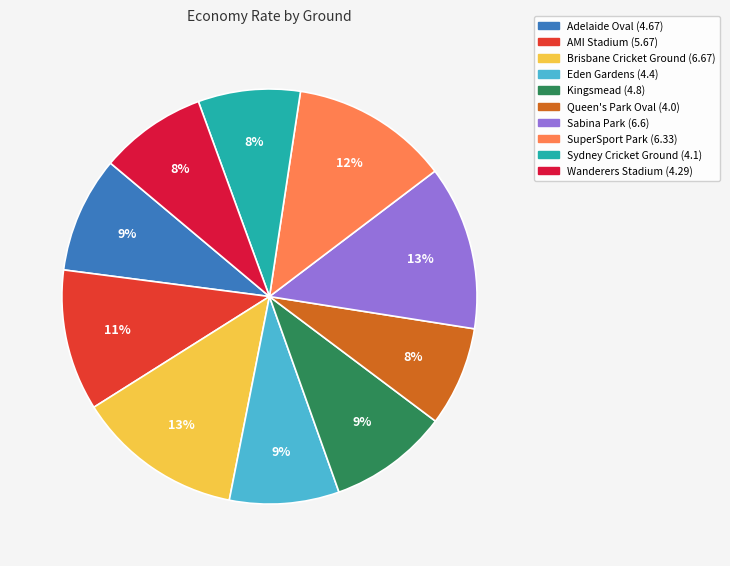

Combined, do Eden Gardens and Sabina Park account for over 50%?

No